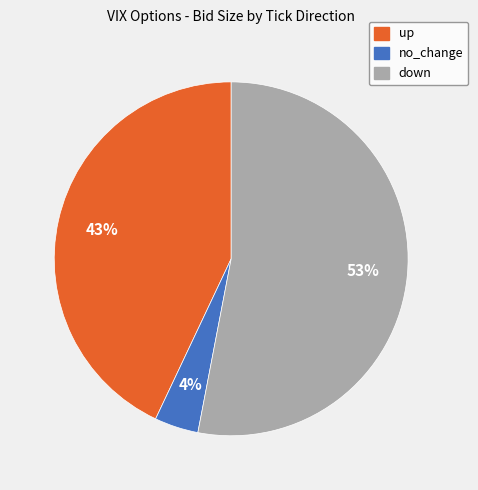

Which has a higher value, up or down?

down